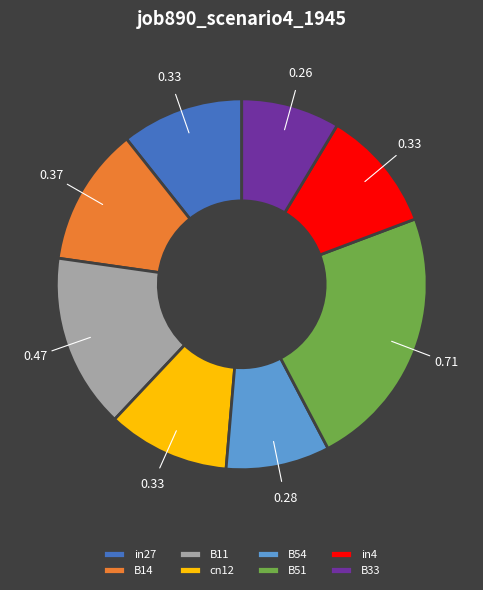

Is there a majority slice in this chart?

No